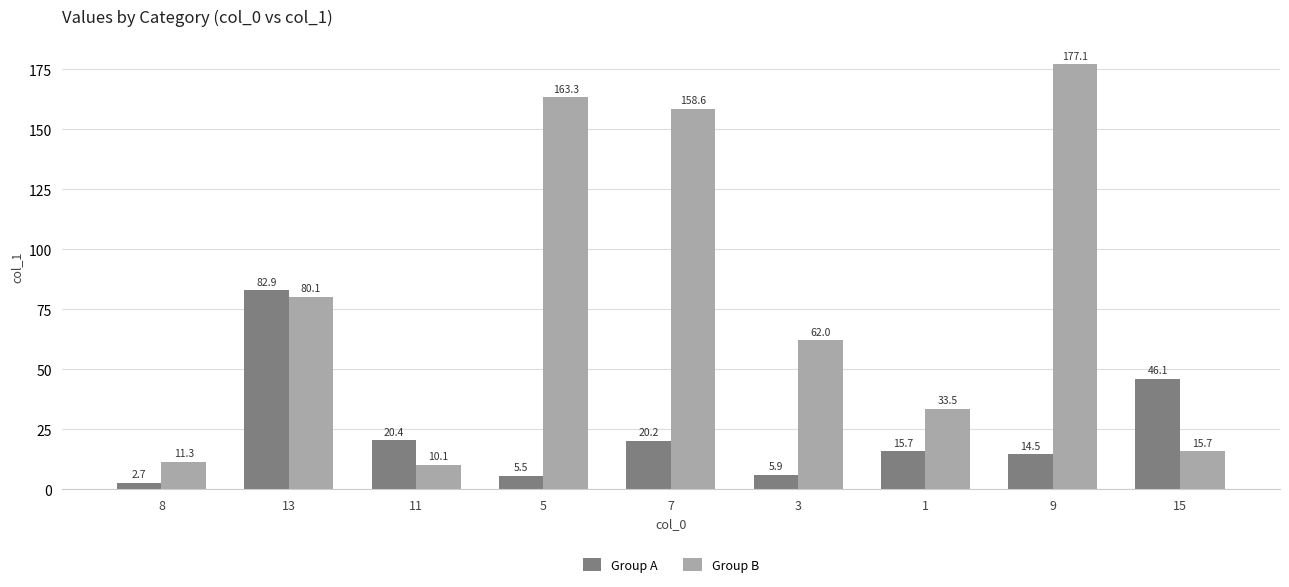

Does the chart contain stacked bars?

No